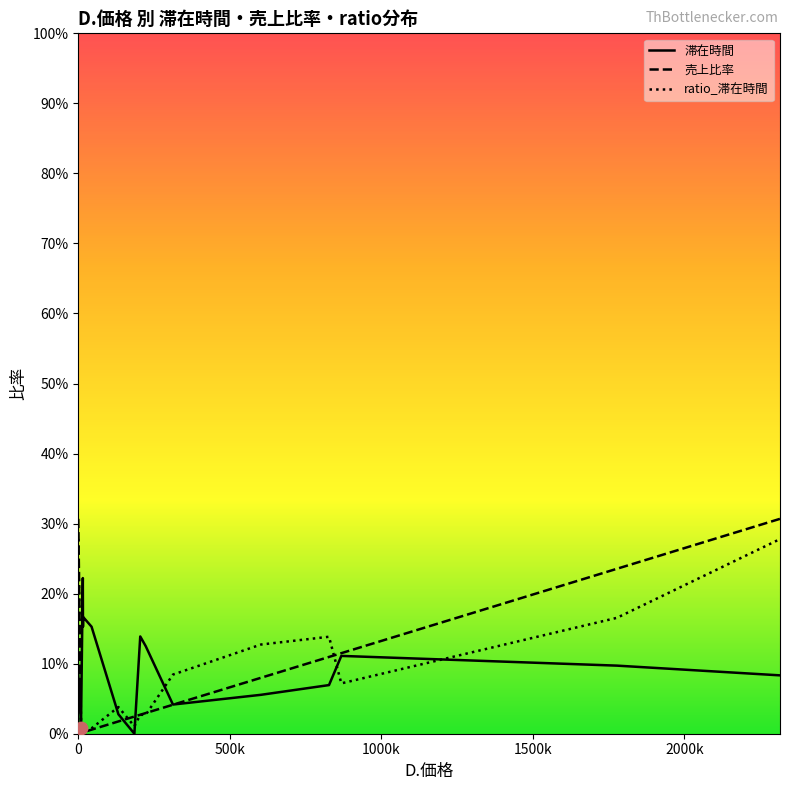

What are all the series names shown in the legend?

滞在時間, 売上比率, ratio_滞在時間